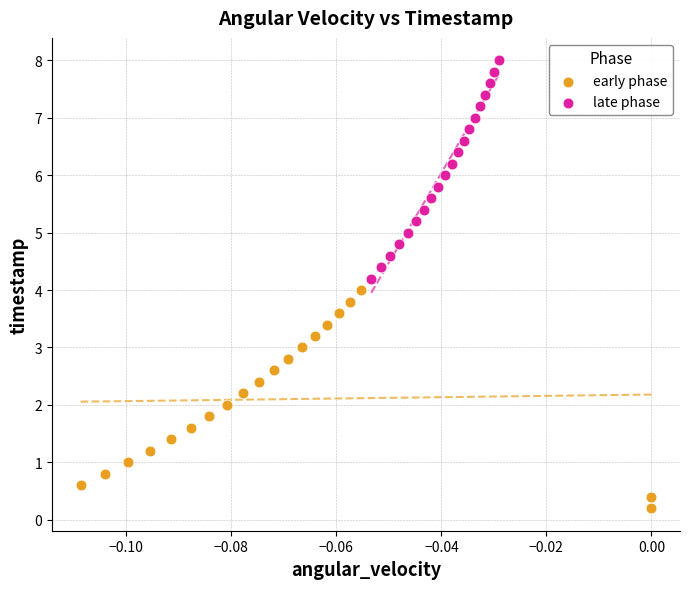

Which series contains the lowest Y value?

early phase